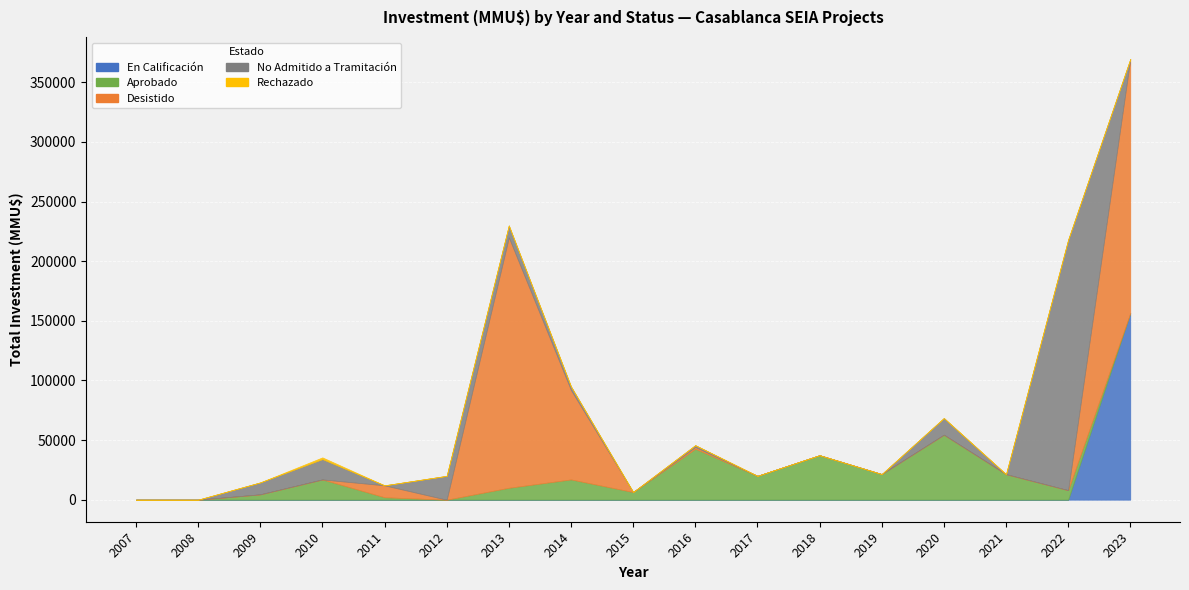

True or false: Aprobado has more than 2 interior local peaks.

True